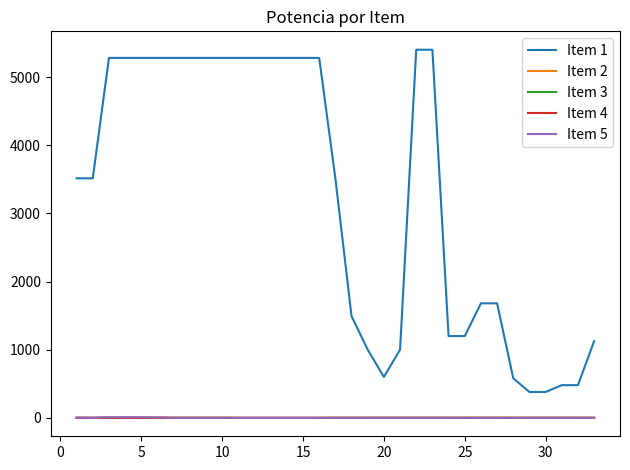

Which series has the widest spread of values?

Item 1